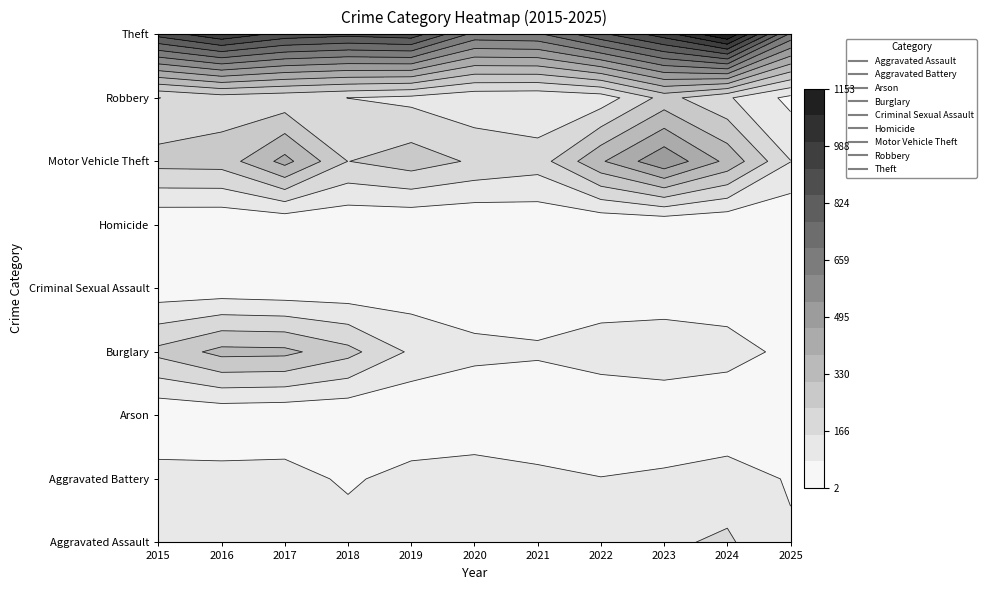

At which label does Aggravated Assault first exceed 115?

2016